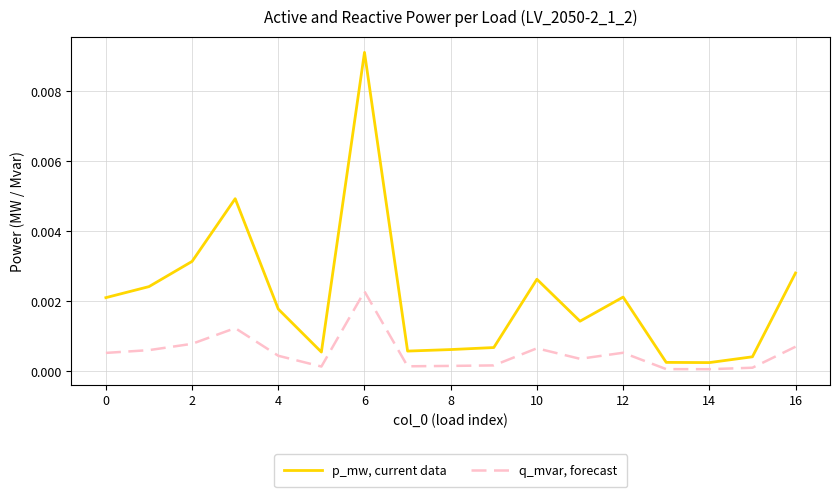

Which series has the largest total across all categories?

p_mw, current data